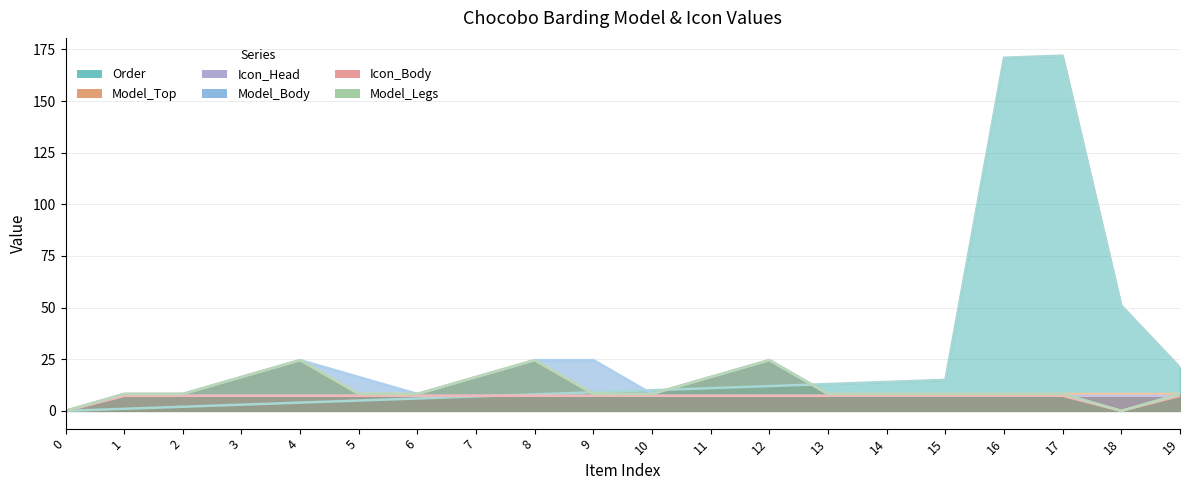

True or false: Model_Body and Icon_Body intersect in this chart.

False